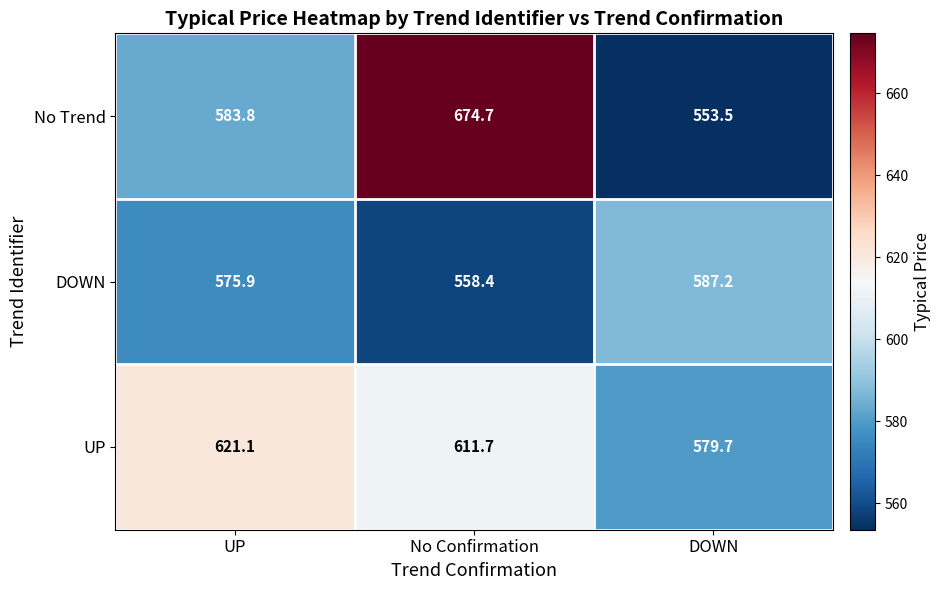

Is it true that No Trend equals 176.6 at No Confirmation?

False